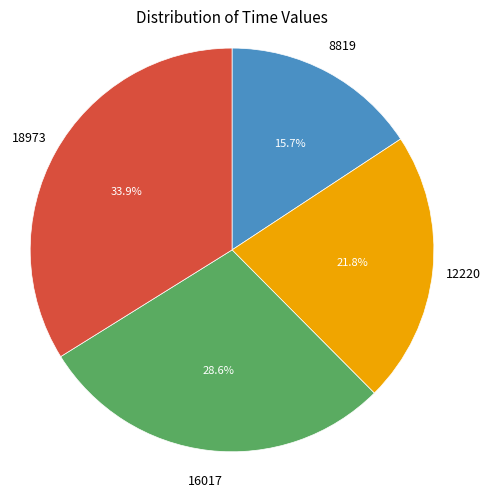

Does any single category account for the majority?

No